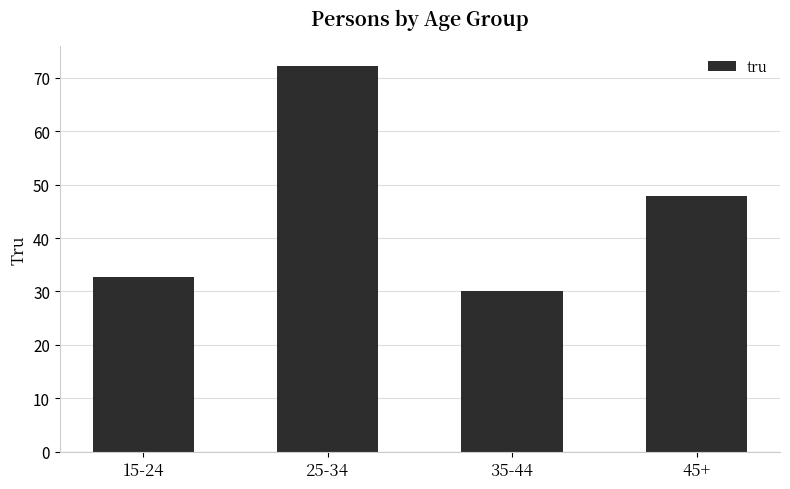

What is the label of the 1st bar from the right?

45+